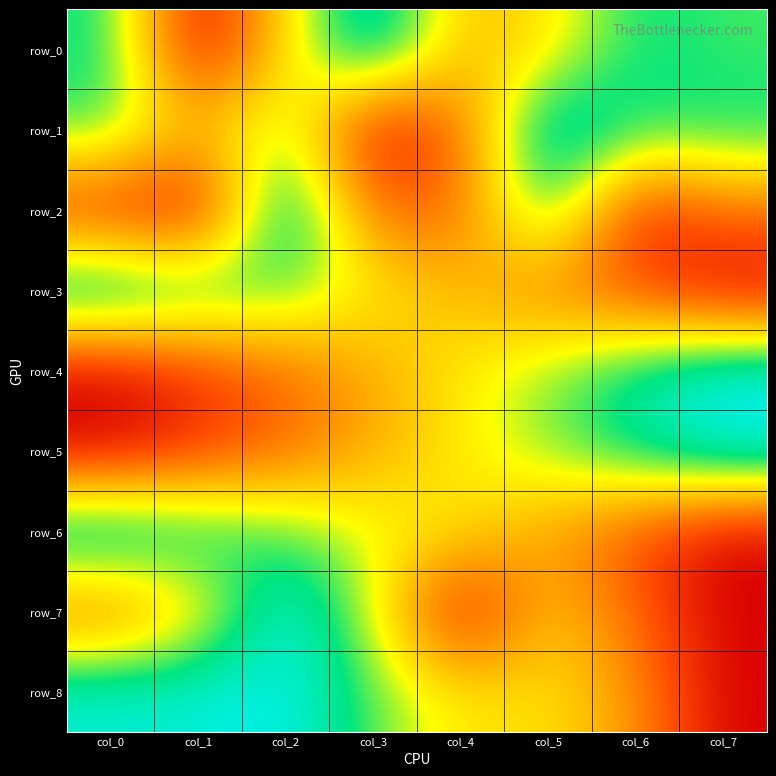

What is the difference between the second highest and second lowest values in the row_2 series?

0.8